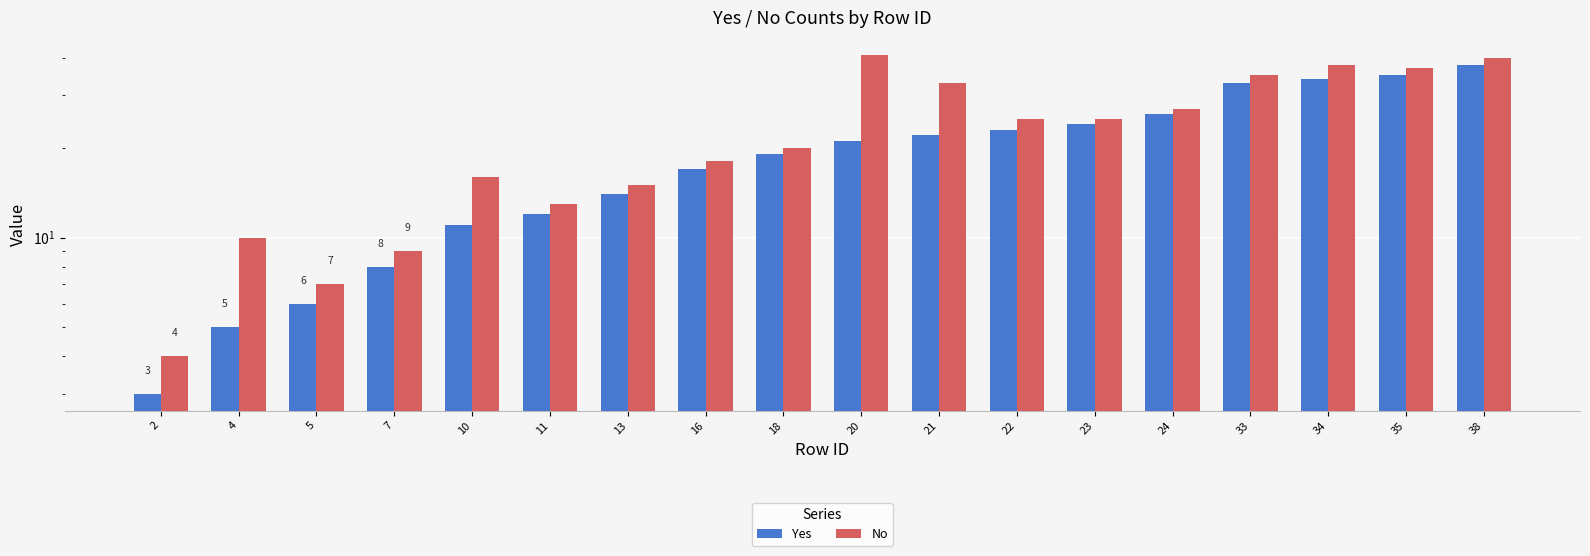

Rank the series by their average value, from lowest to highest.

Yes, No